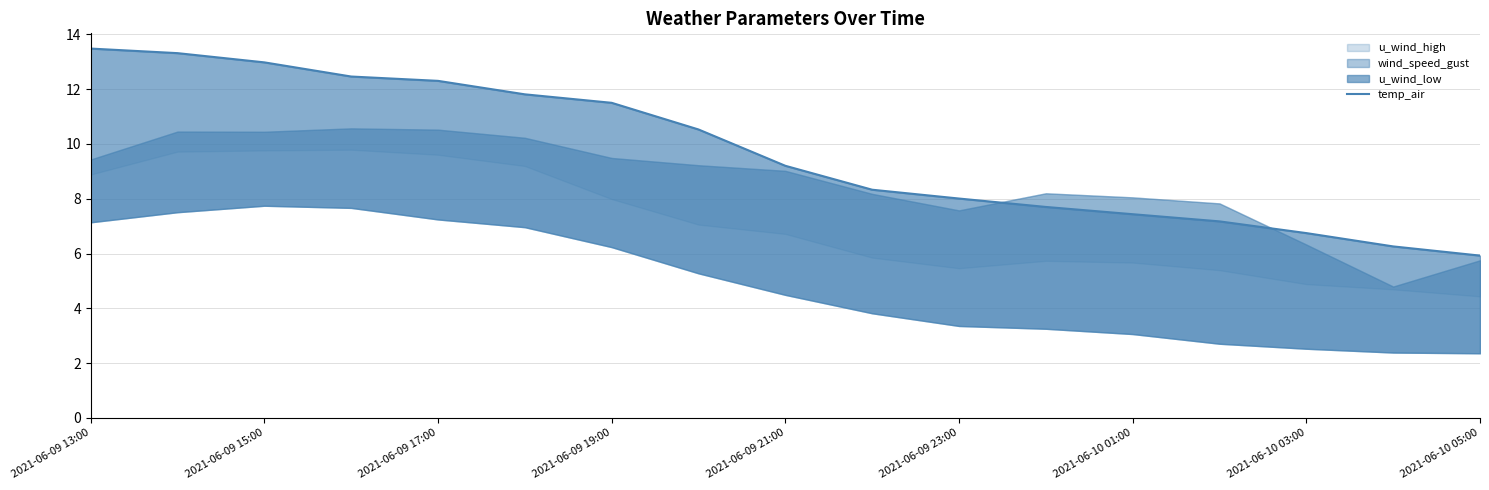

What is the average value?

9.7